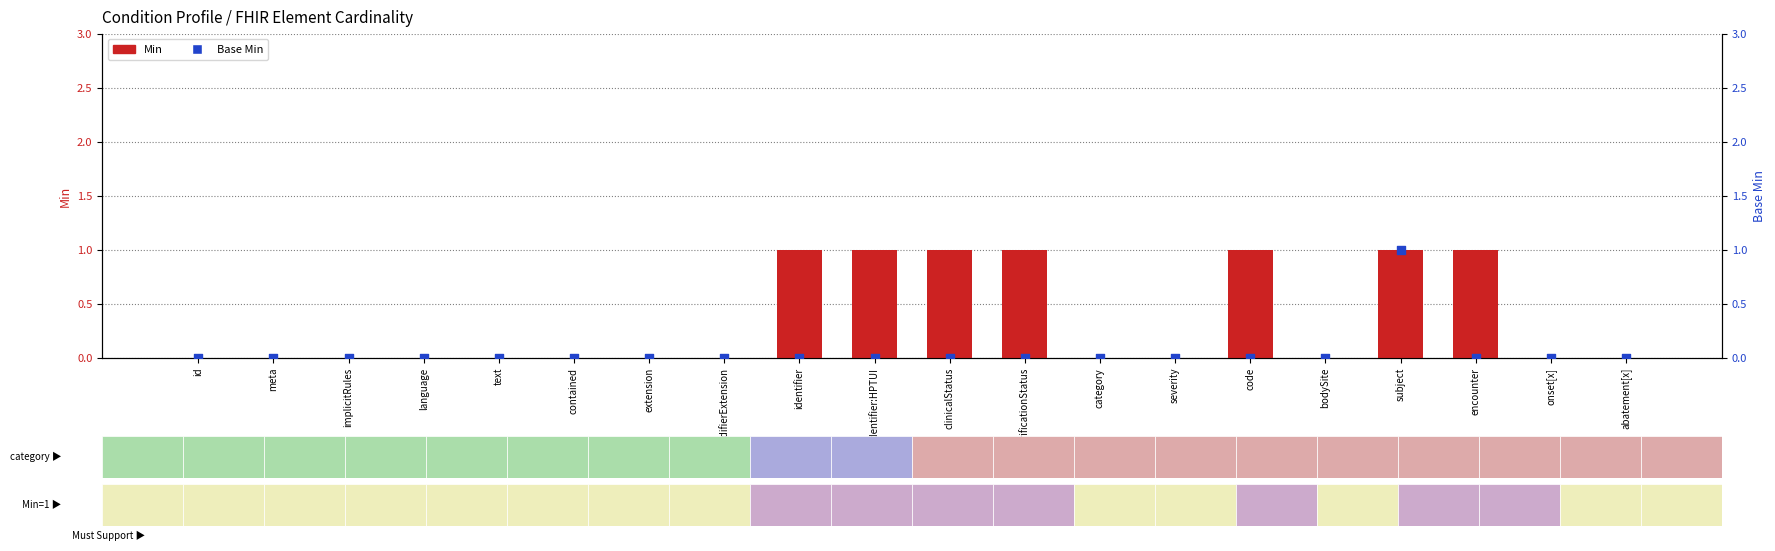

What are all the series names shown in the legend?

Min, Base Min